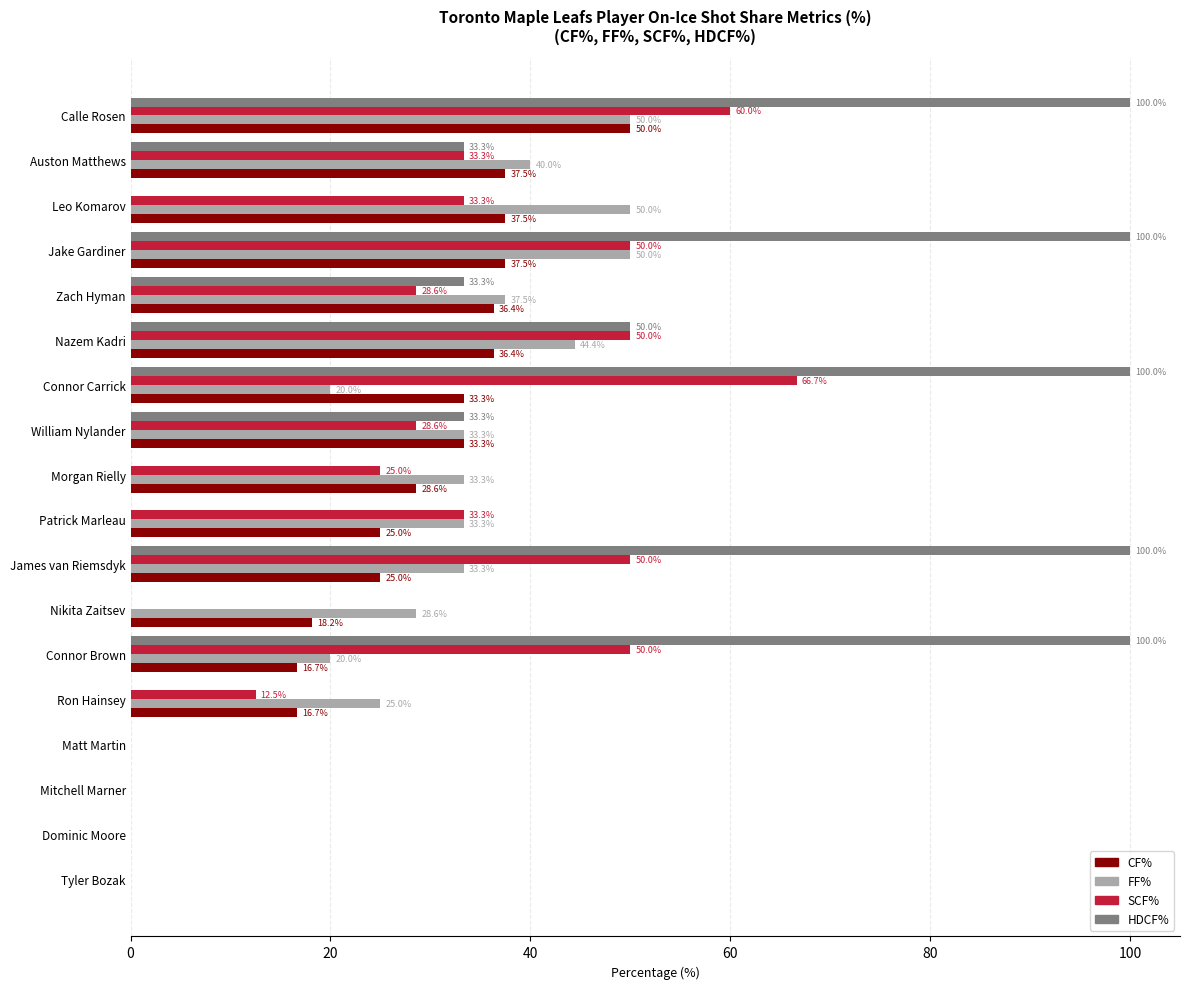

What is the maximum value for HDCF%?

100.0